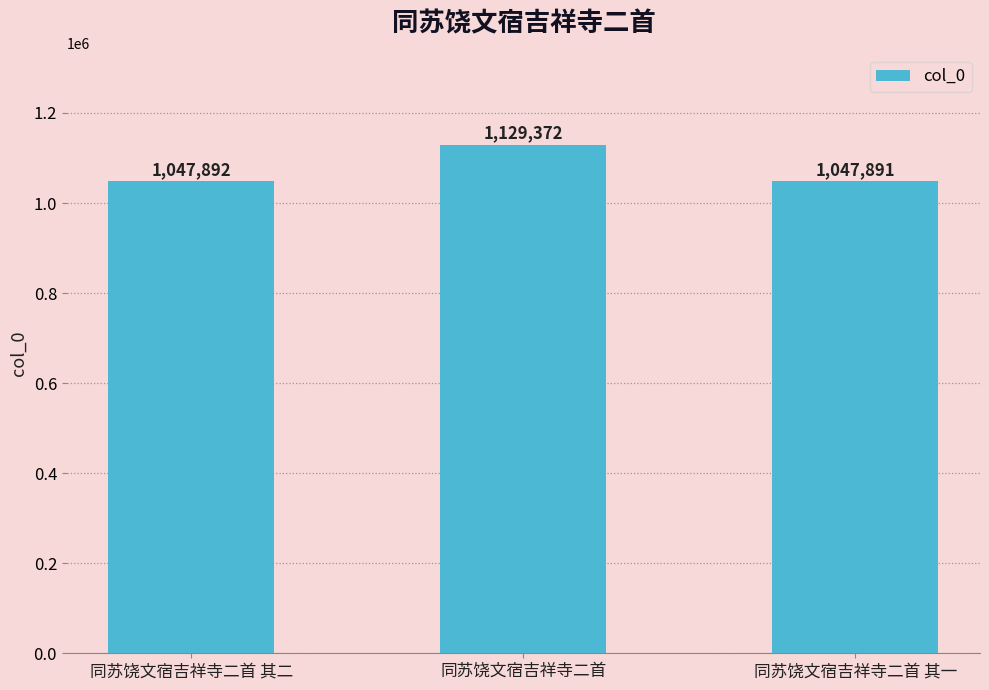

The chart shows a value of 1047892 at 同苏饶文宿吉祥寺二首 其二. True or false?

True